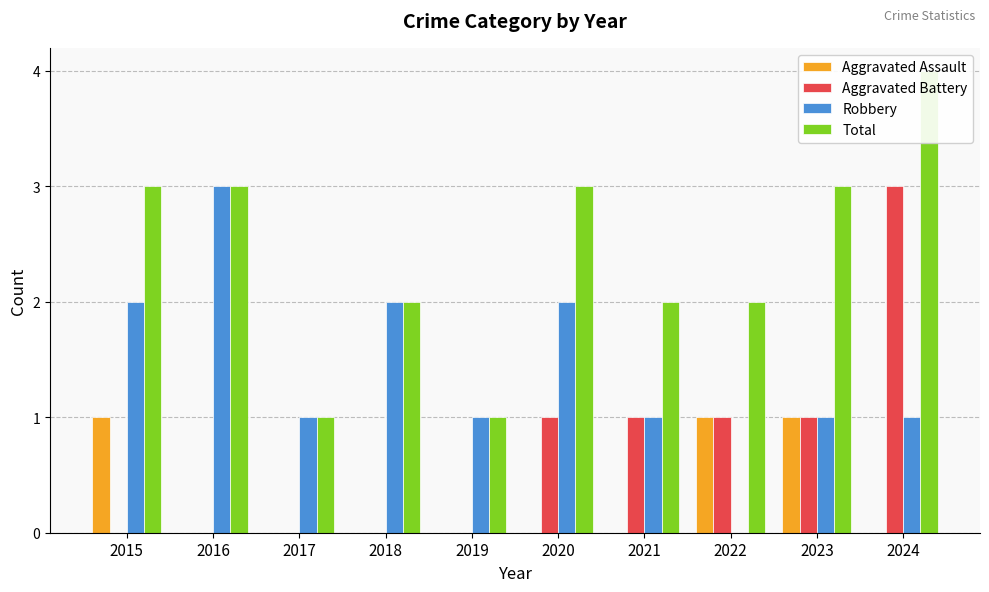

Which label corresponds to the largest value in the chart?

2024